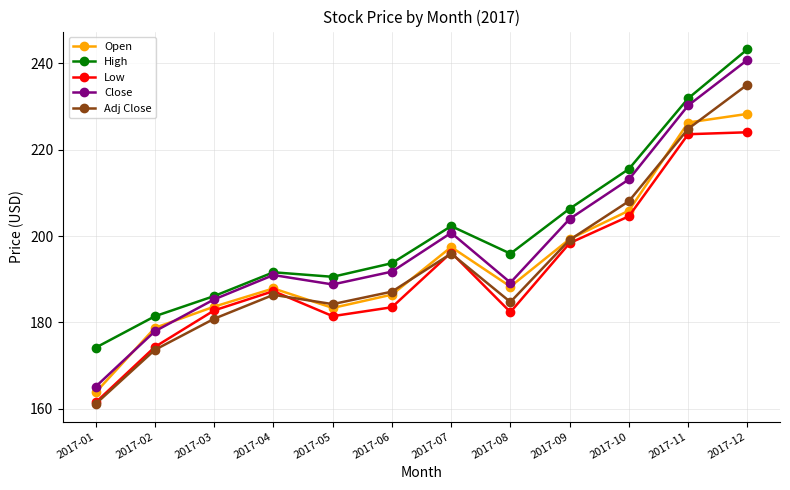

True or false: Close and Low cross at least once.

False